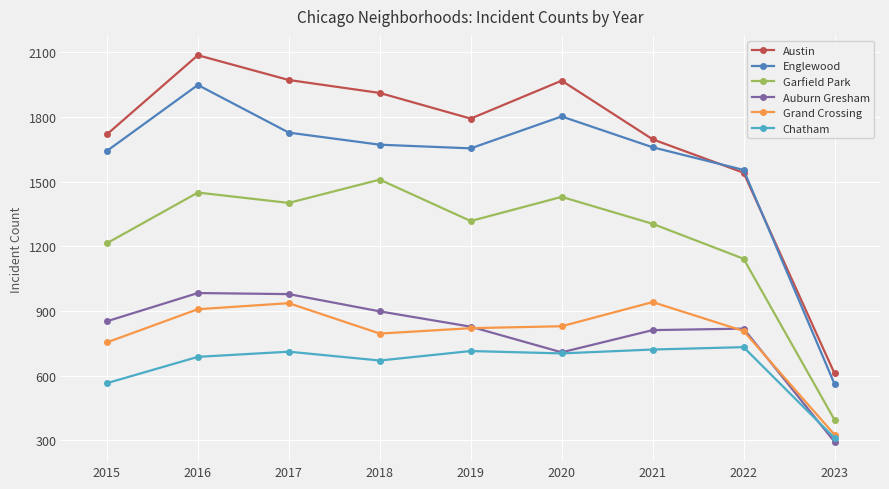

Where is Garfield Park nearest to the value 952?

2022